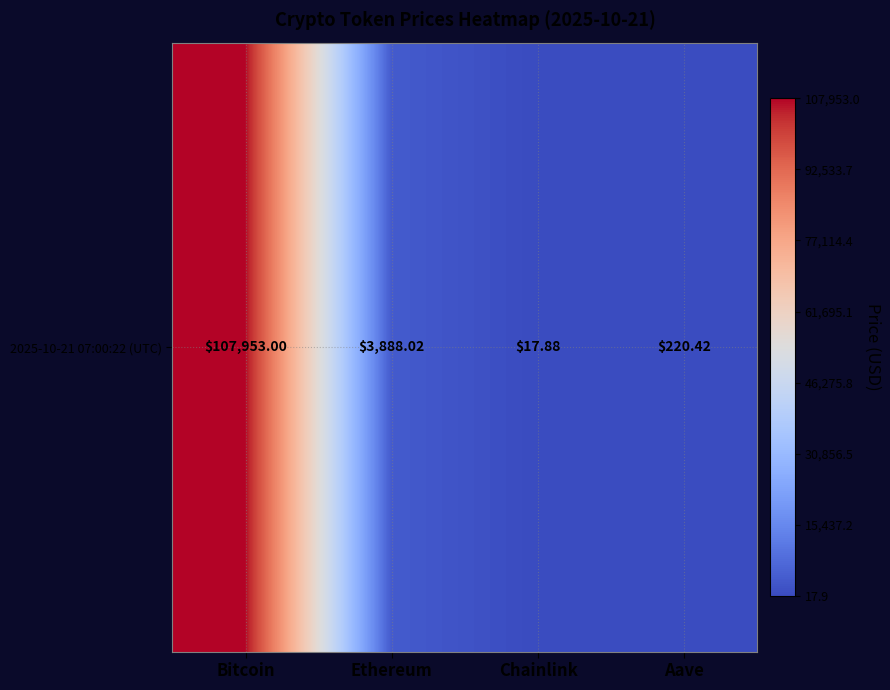

Reading right to left, list all the values displayed in this chart.

Aave=220.4	Chainlink=17.9	Ethereum=3888.0	Bitcoin=107953.0